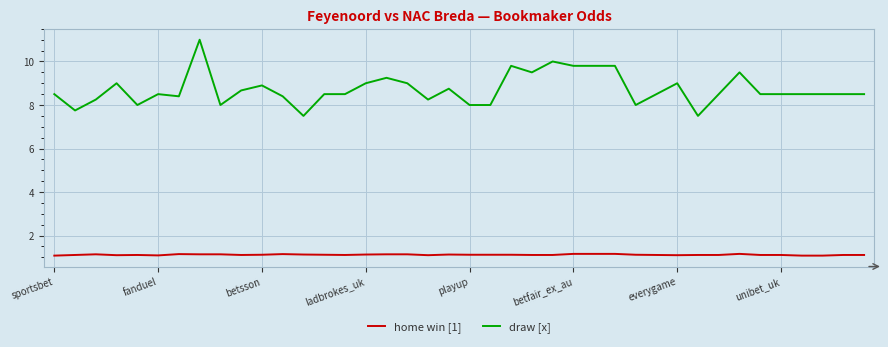

True or false: home win [1] and draw [x] intersect in this chart.

False